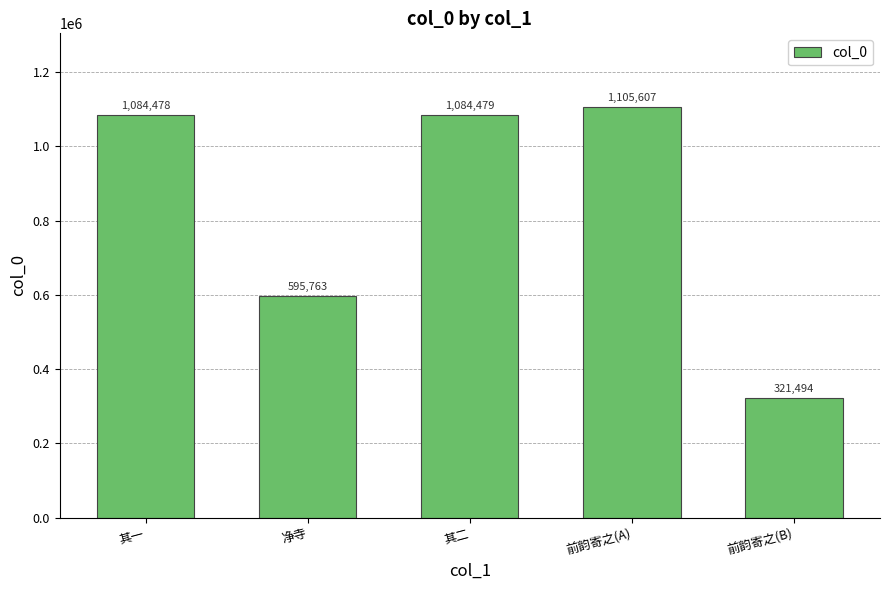

Reading left to right, transcribe all the data shown in this chart.

1084478	595763	1084479	1105607	321494